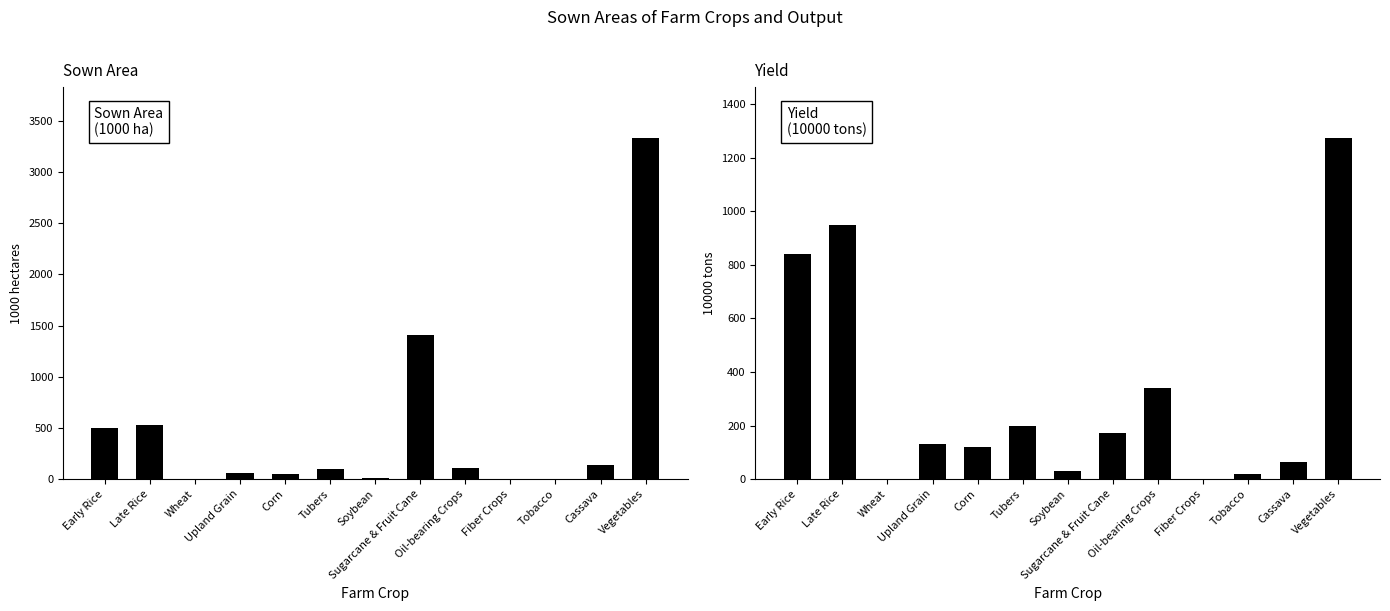

Reading left to right, what are all the values shown in this chart?

Sown Area: 500.0	532.1	0.1	57.9	54.5	94.7	8.7	1412.7	106.3	0.0	4.3	134.5	3330.2
Yield: 839.2	948.2	0.4	131.6	120.1	199.8	31.8	172.6	341.0	0.1	17.5	65.0	1272.2